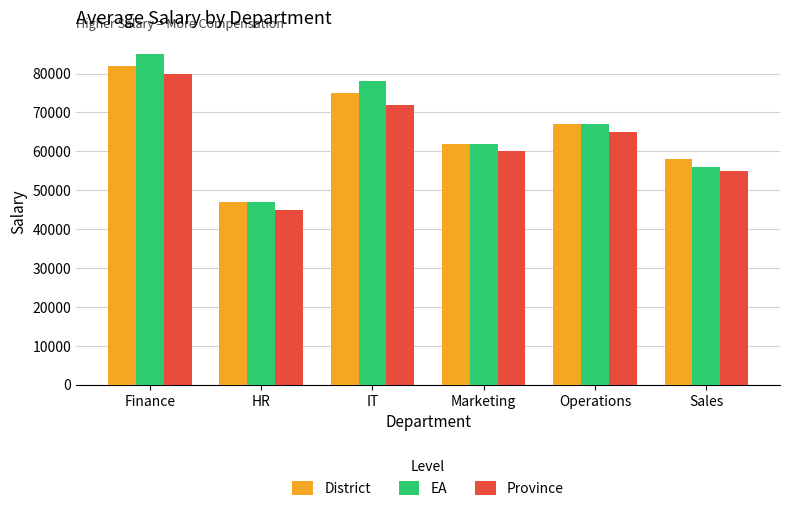

What is the maximum value for District?

82000